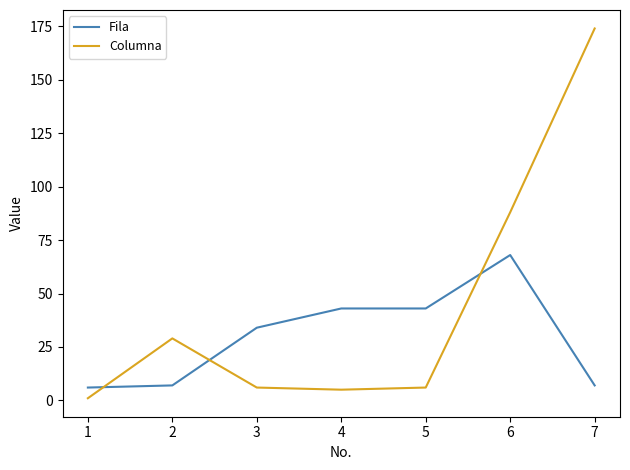

Which series has the largest range (max minus min)?

Columna